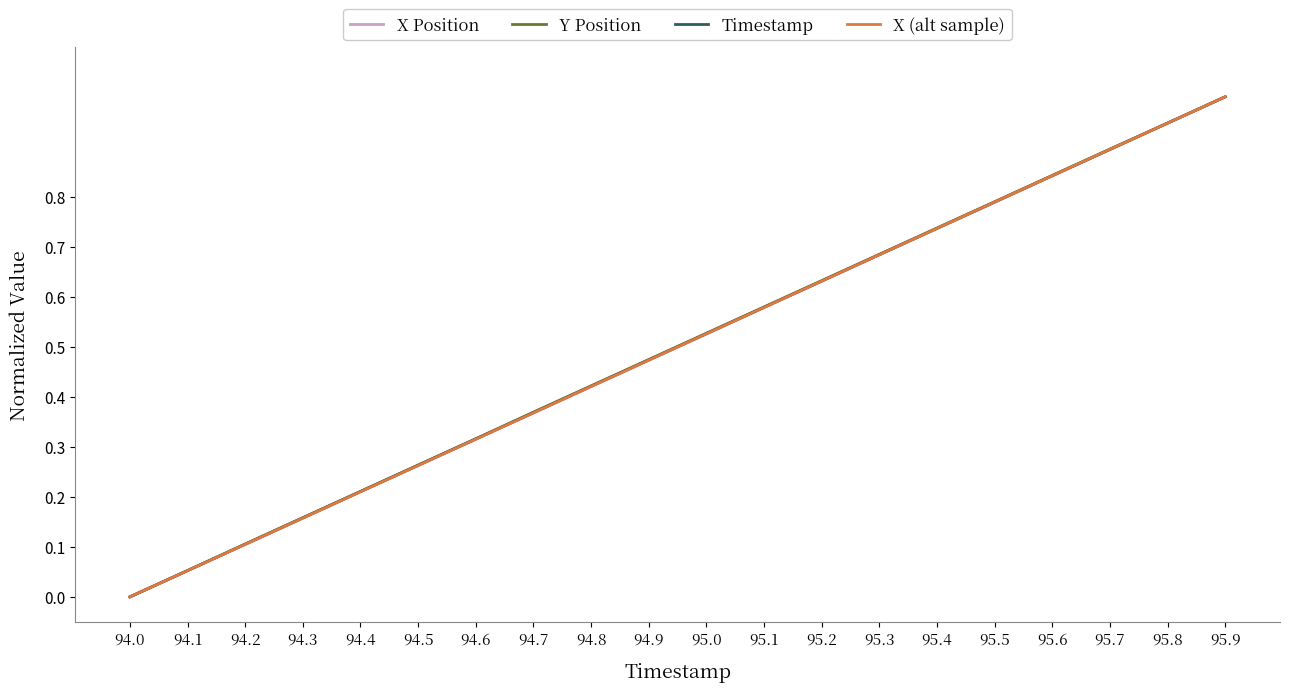

What are all the series names shown in the legend?

X Position, Y Position, Timestamp, X (alt sample)